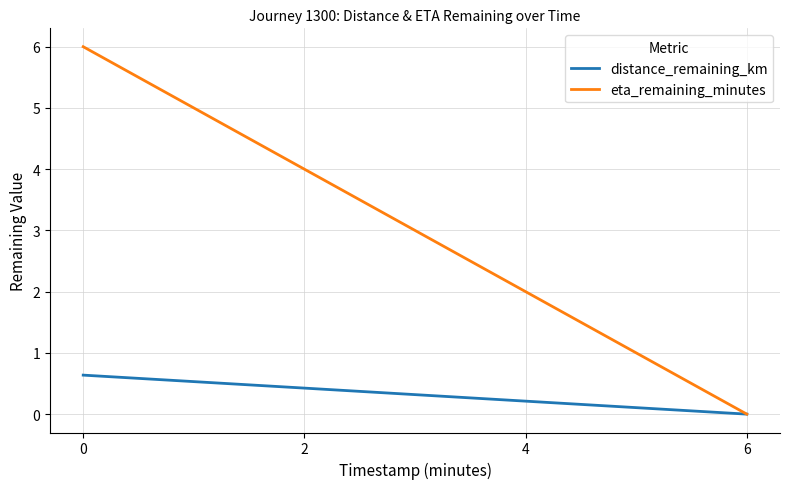

How many lines are shown in the chart?

2